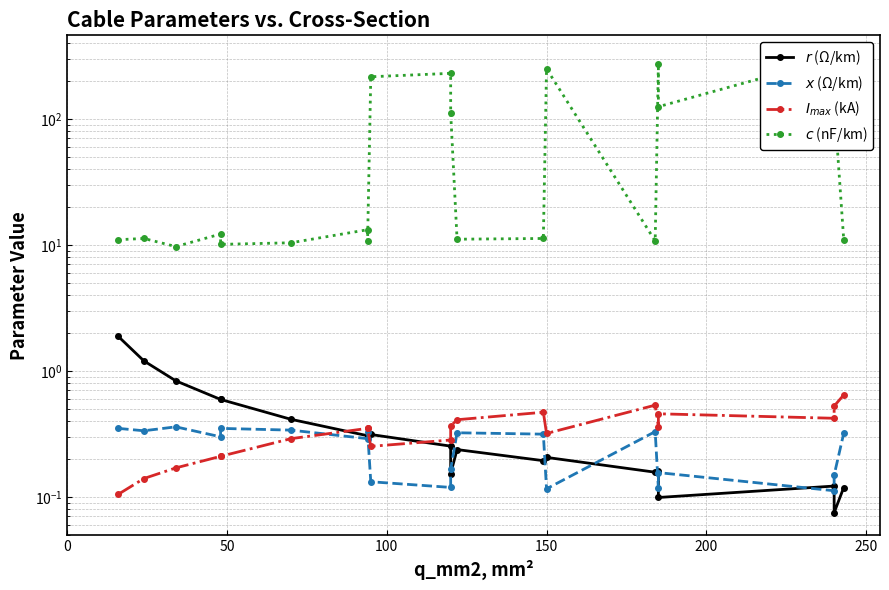

How many data points does each series have?

20